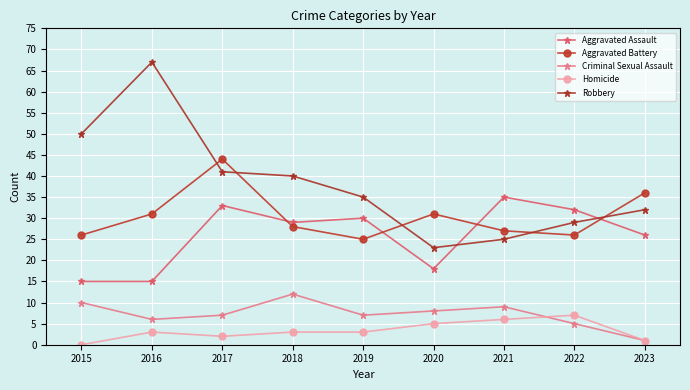

How many series are shown in this chart?

5